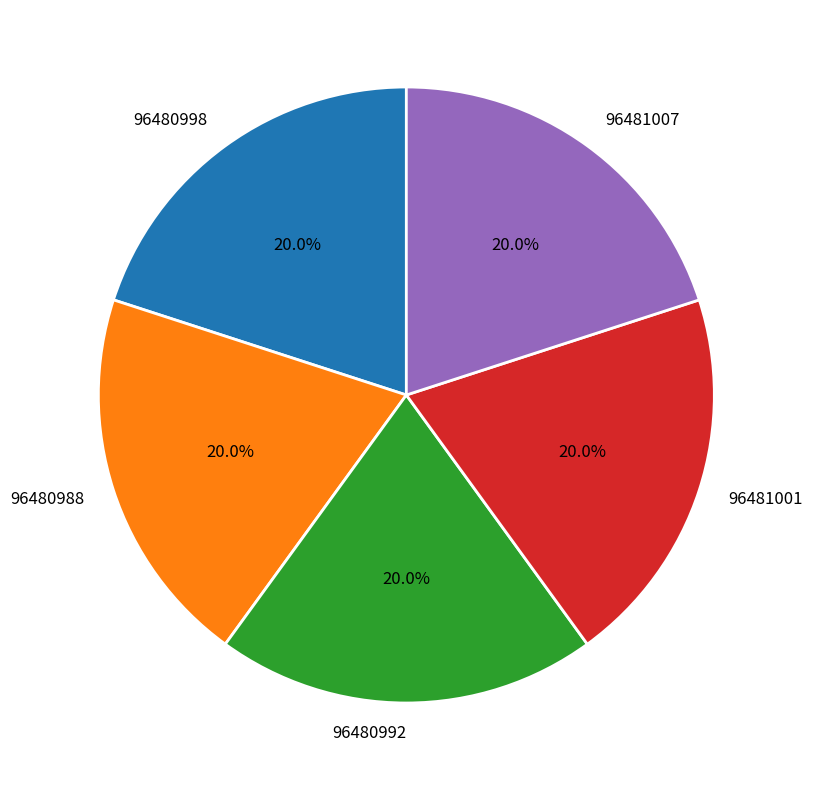

What percentage is NOT represented by 96480988?

80.0%